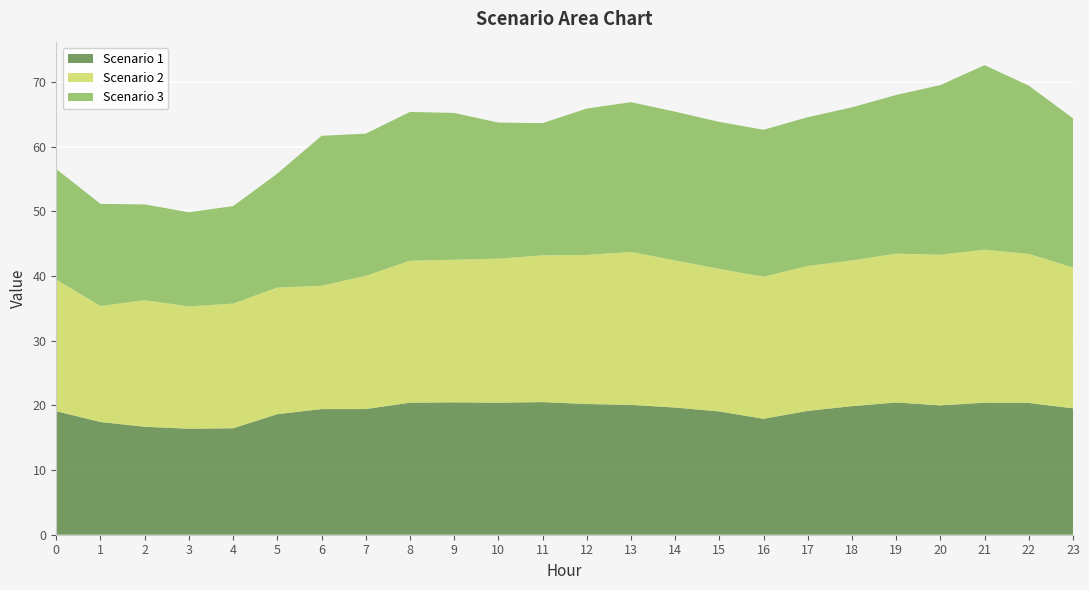

Reading left to right, transcribe all the data shown in this chart.

Scenario 1: 0=19.1	1=17.4	2=16.7	3=16.4	4=16.5	5=18.6	6=19.4	7=19.4	8=20.4	9=20.5	10=20.4	11=20.5	12=20.2	13=20.1	14=19.7	15=19.1	16=17.9	17=19.2	18=19.9	19=20.5	20=20.0	21=20.4	22=20.4	23=19.6
Scenario 2: 0=20.3	1=17.9	2=19.6	3=18.9	4=19.3	5=19.6	6=19.1	7=20.6	8=22.0	9=22.1	10=22.3	11=22.7	12=23.1	13=23.7	14=22.8	15=22.0	16=22.0	17=22.4	18=22.5	19=23.0	20=23.3	21=23.7	22=23.1	23=21.8
Scenario 3: 0=17.1	1=15.8	2=14.8	3=14.6	4=15.1	5=17.6	6=23.2	7=22.0	8=23.0	9=22.7	10=21.0	11=20.5	12=22.6	13=23.2	14=23.0	15=22.7	16=22.7	17=23.0	18=23.7	19=24.5	20=26.2	21=28.5	22=26.0	23=23.1